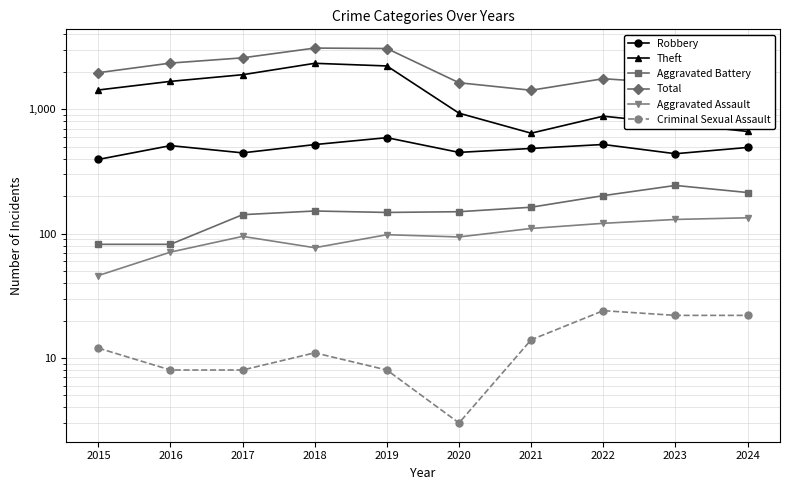

What is the difference between the Aggravated Assault values at 2019 and 2015?

52